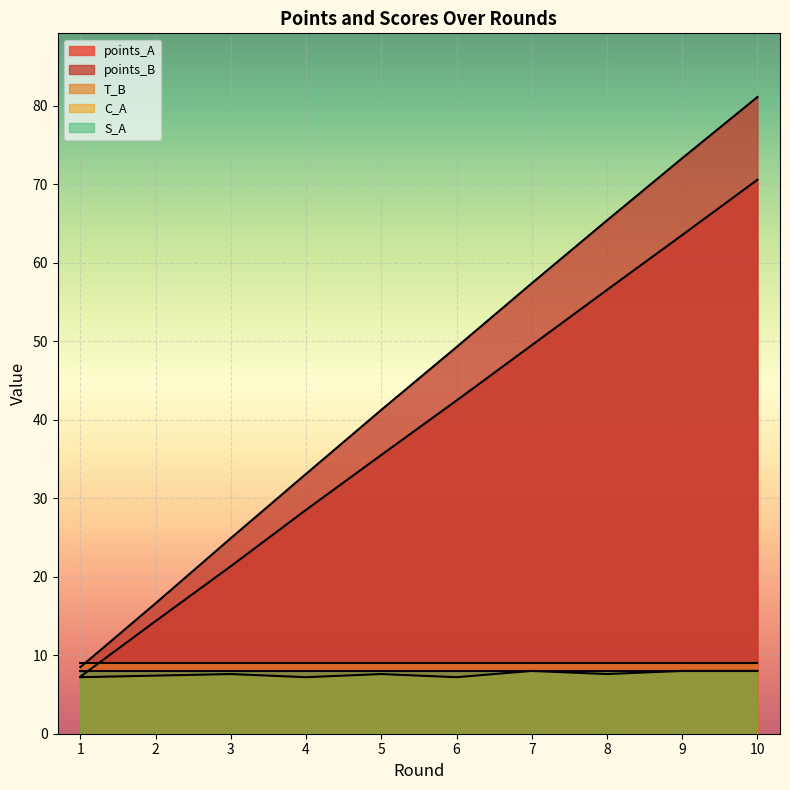

True or false: points_A has a value of 49.5 at 7.

True